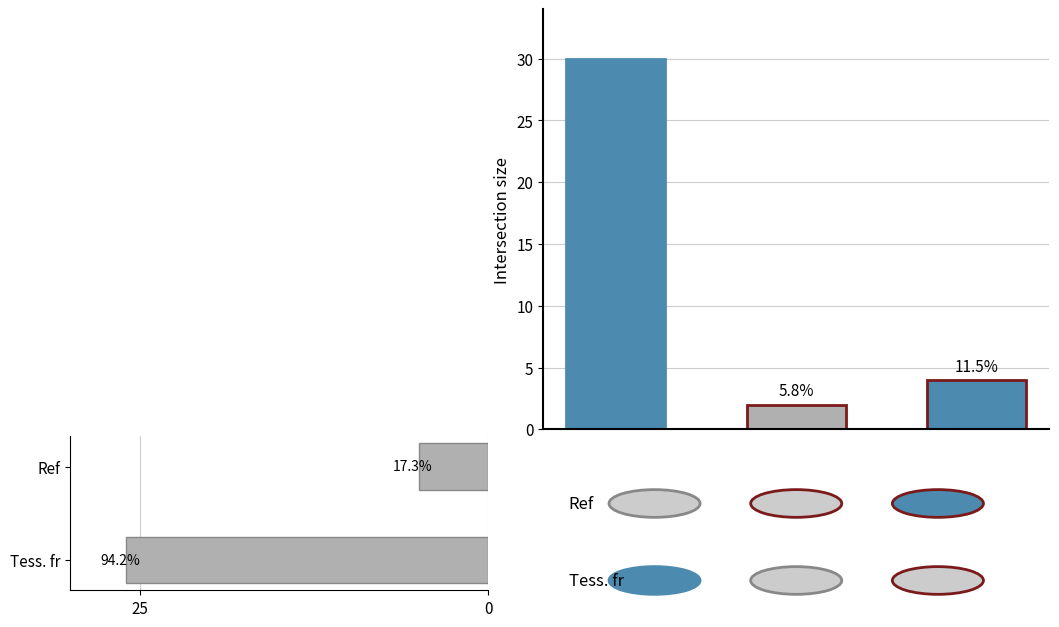

Reading right to left, extract all data points from this chart.

5	26